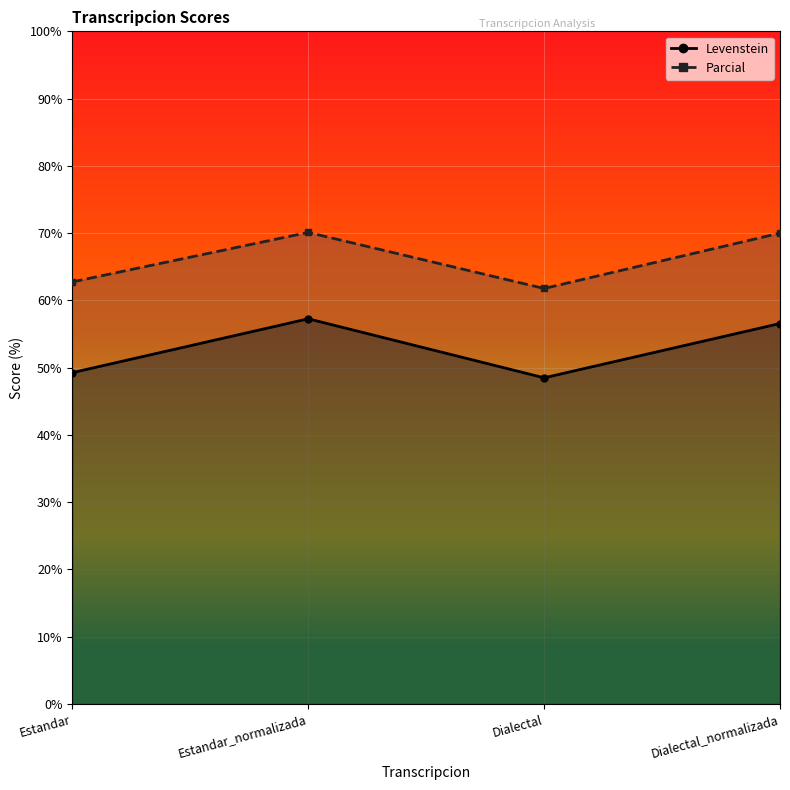

Is it true that Levenstein equals 69.5 at Dialectal?

False